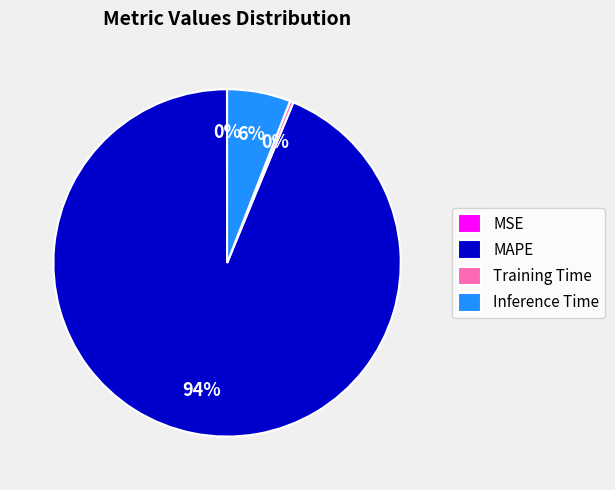

The Inference Time slice represents 1% of the pie. True or false?

False